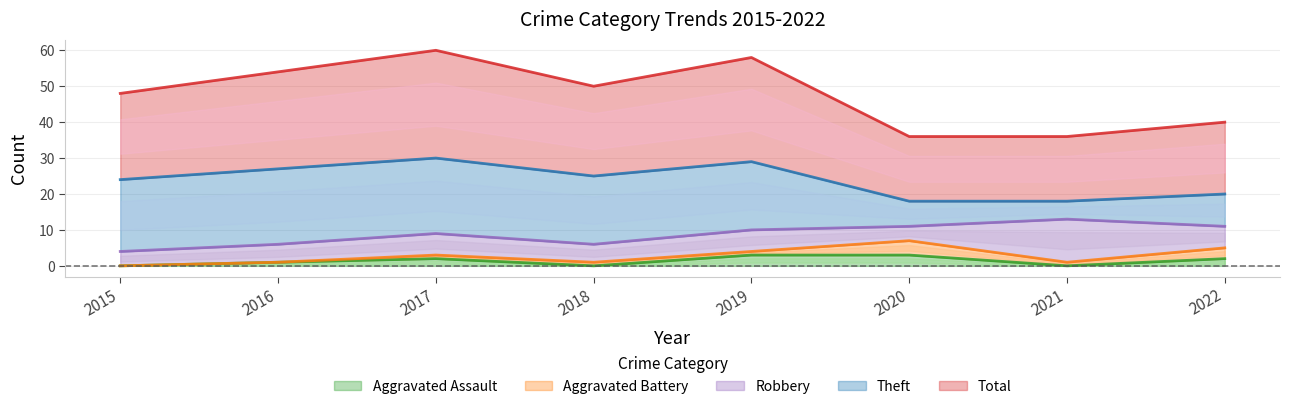

What is the total value across all series at 2018?

50